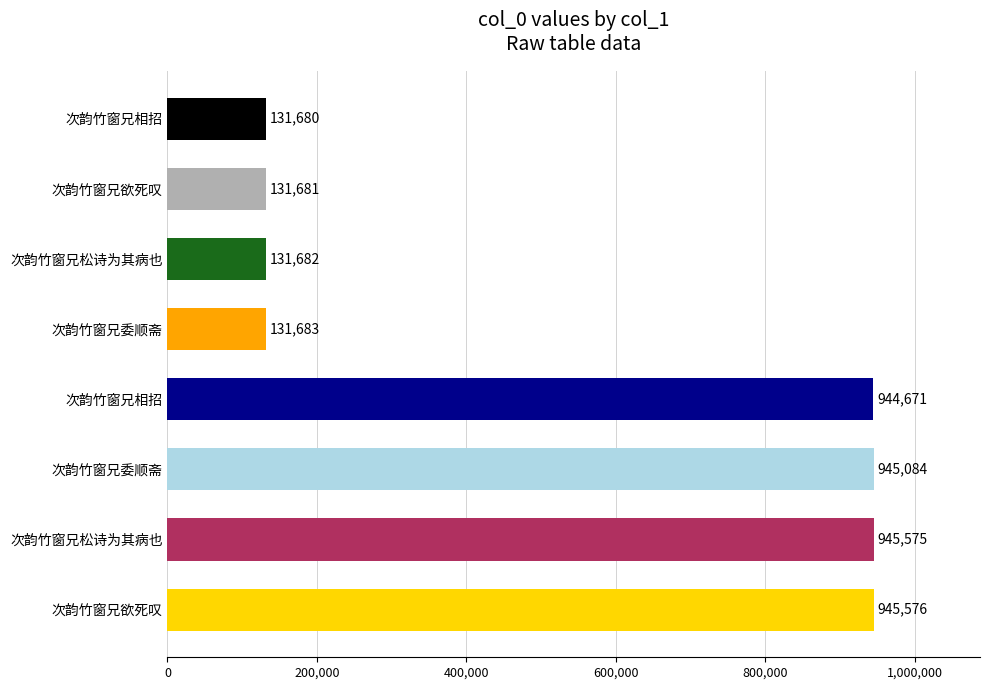

Count the number of categories in the chart.

8